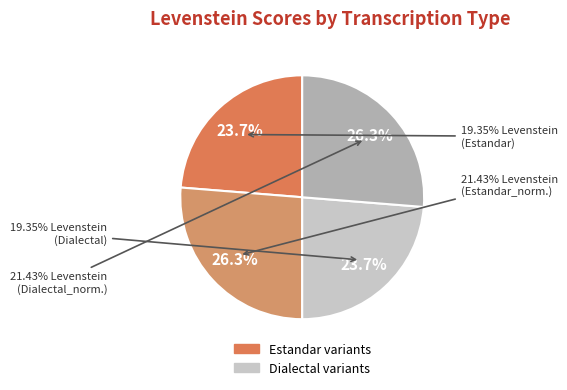

To the nearest percent, what portion does Estandar_normalizada represent?

26%